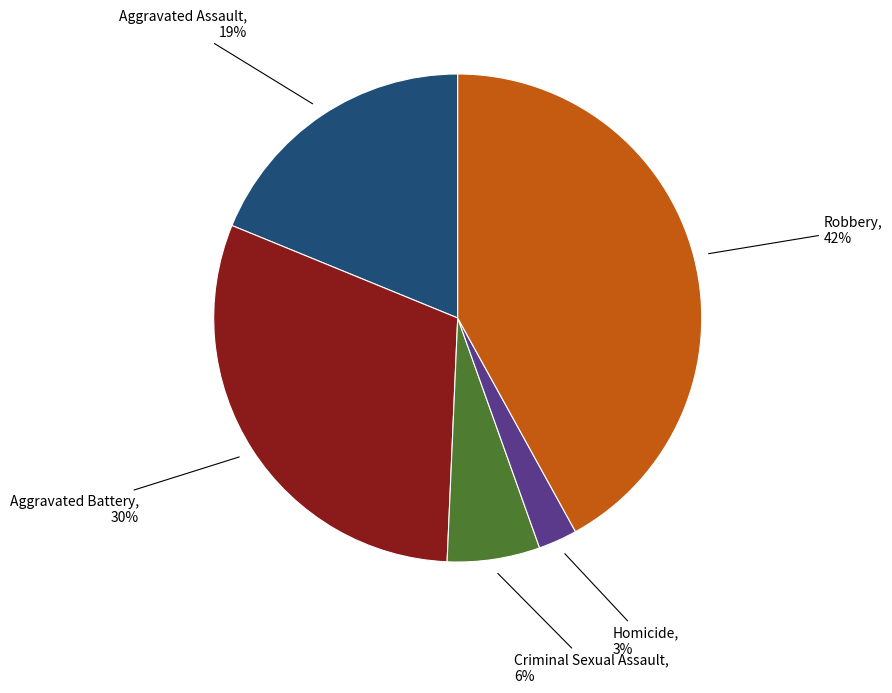

Is there a majority slice in this chart?

No